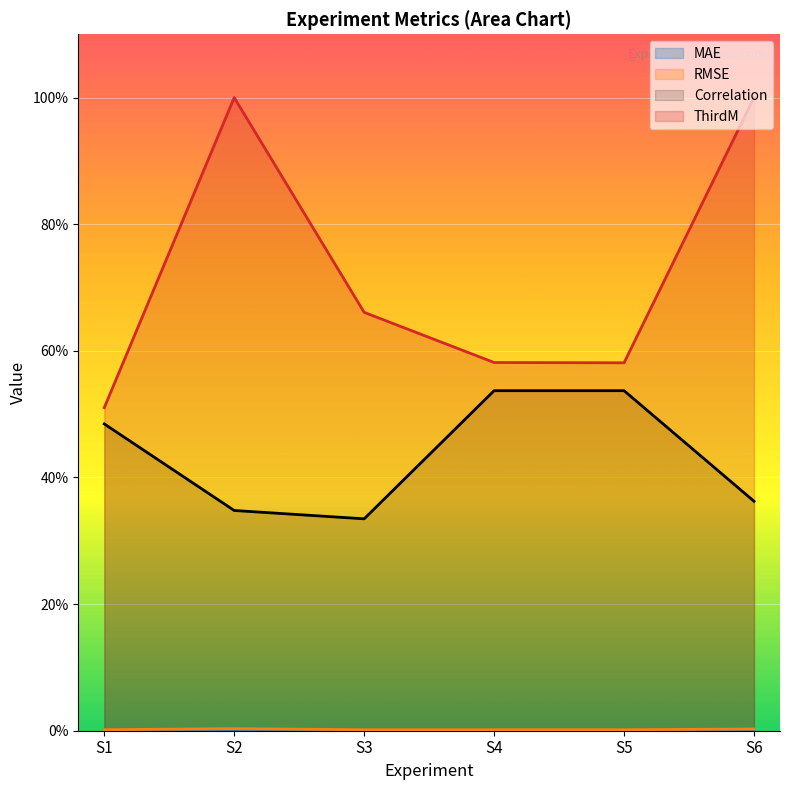

Rank the series by their maximum value, from lowest to highest.

MAE, RMSE, Correlation, ThirdM